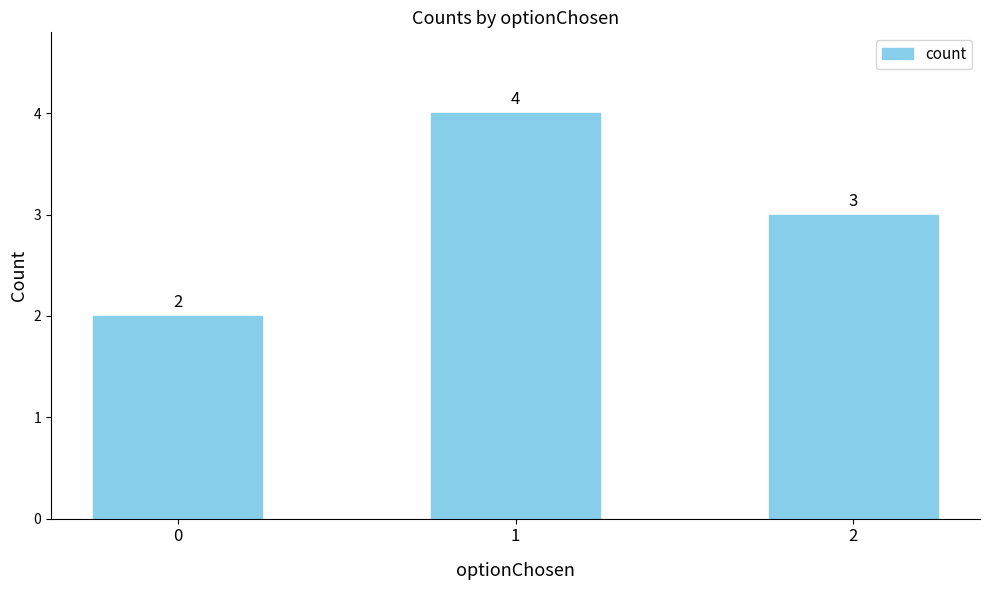

The value at 0 is 2. True or false?

True